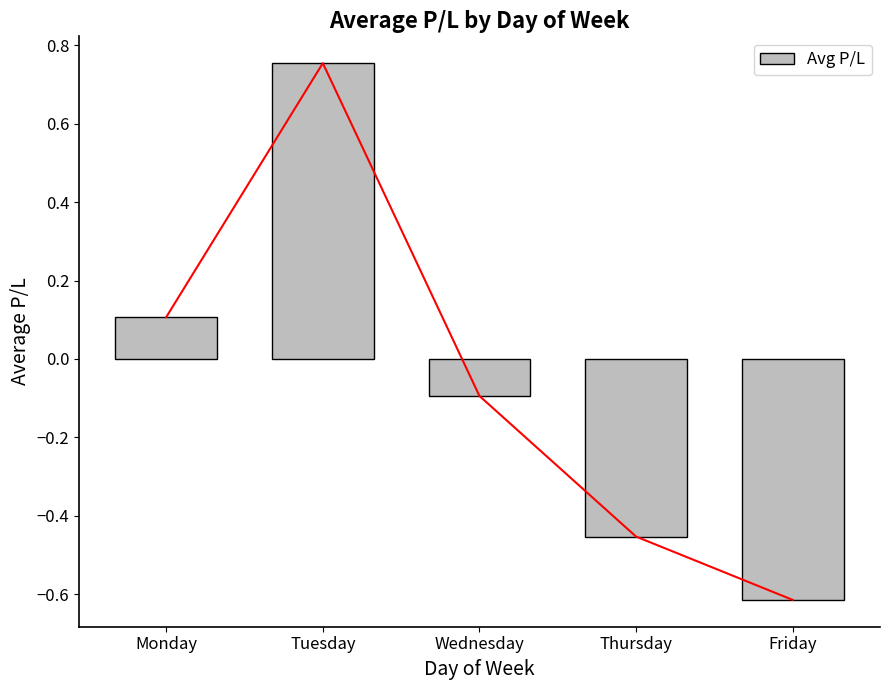

Rank the categories by value from lowest to highest.

Friday, Thursday, Wednesday, Monday, Tuesday